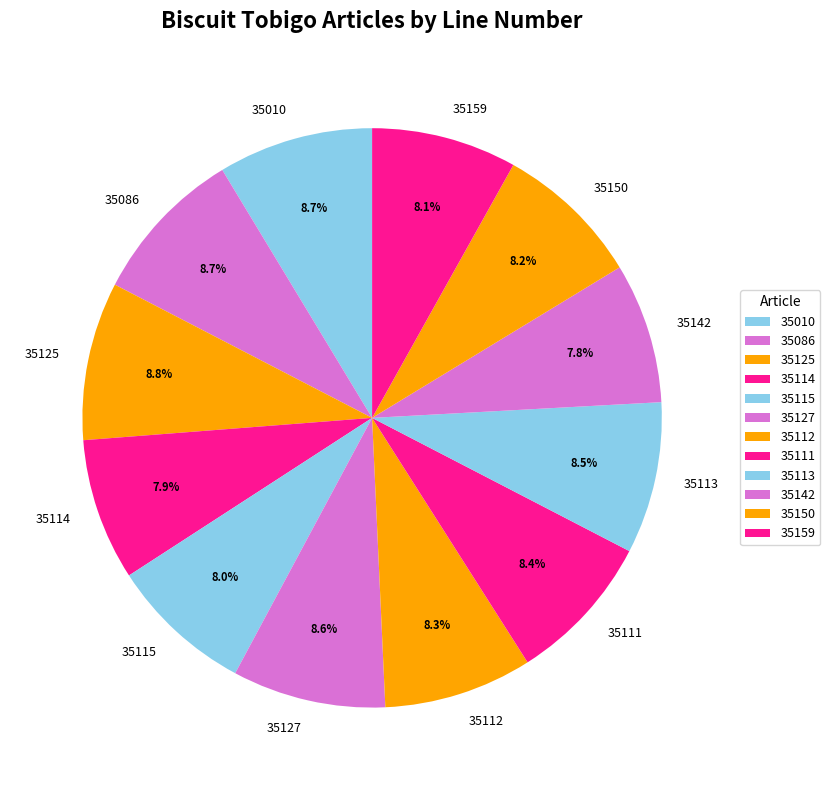

How many slices are in this pie chart?

12